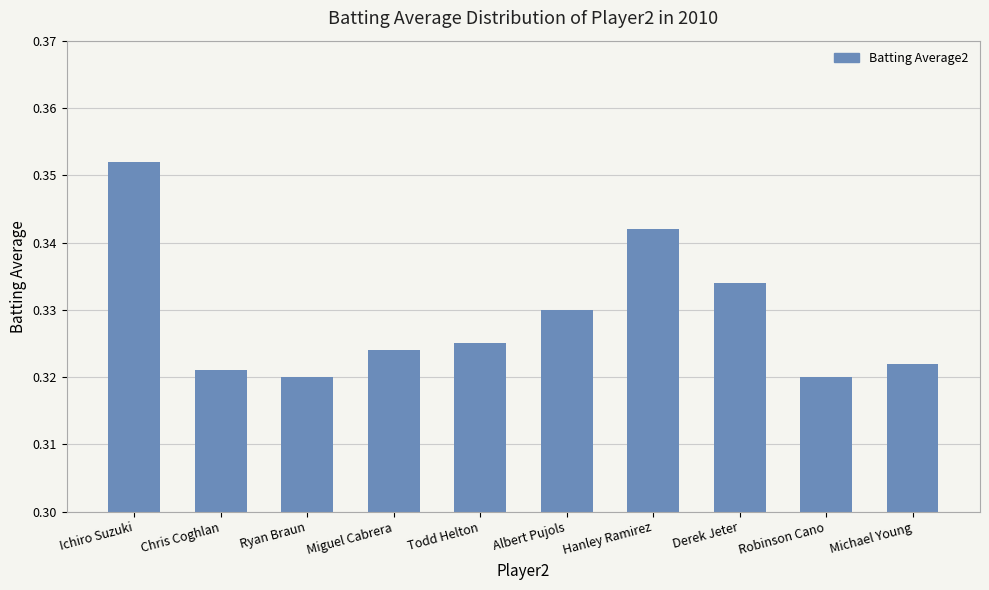

What is the label of the 5th bar from the left?

Todd Helton